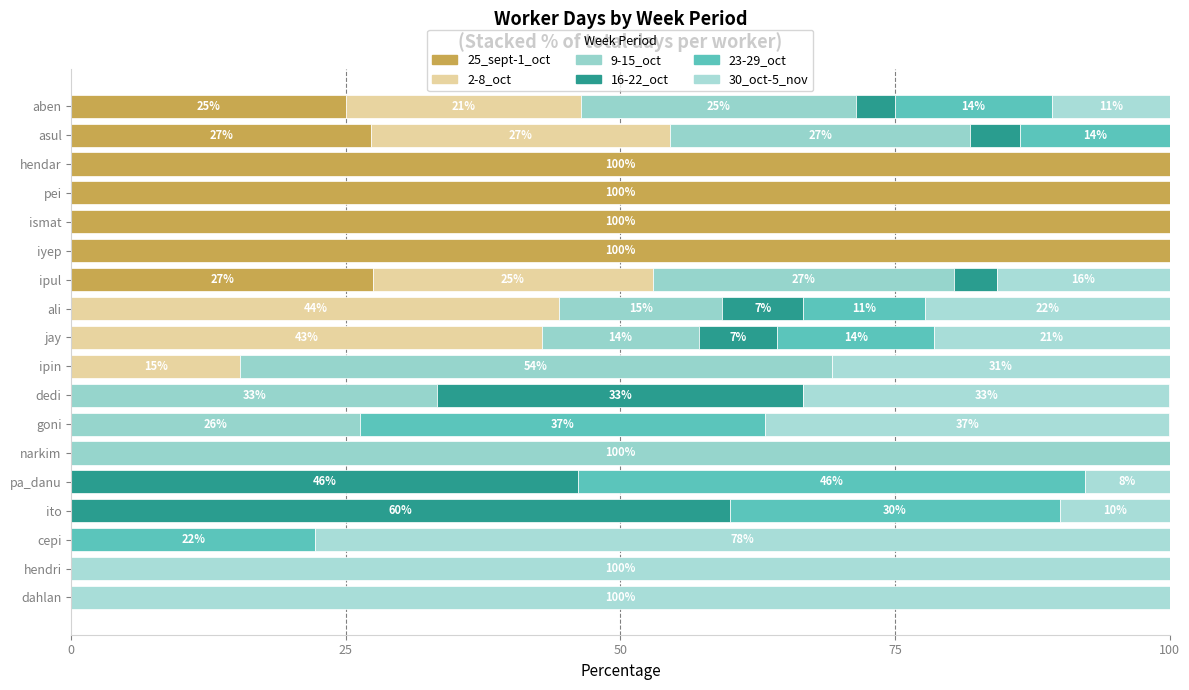

How many categories are shown in the chart?

18